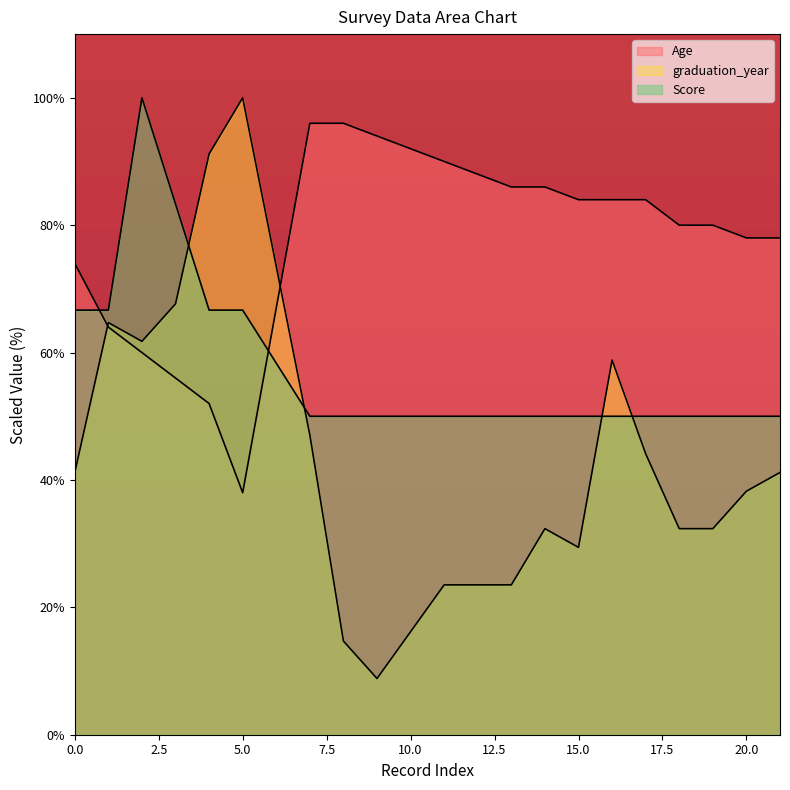

What is the maximum value shown in the chart?

100.0